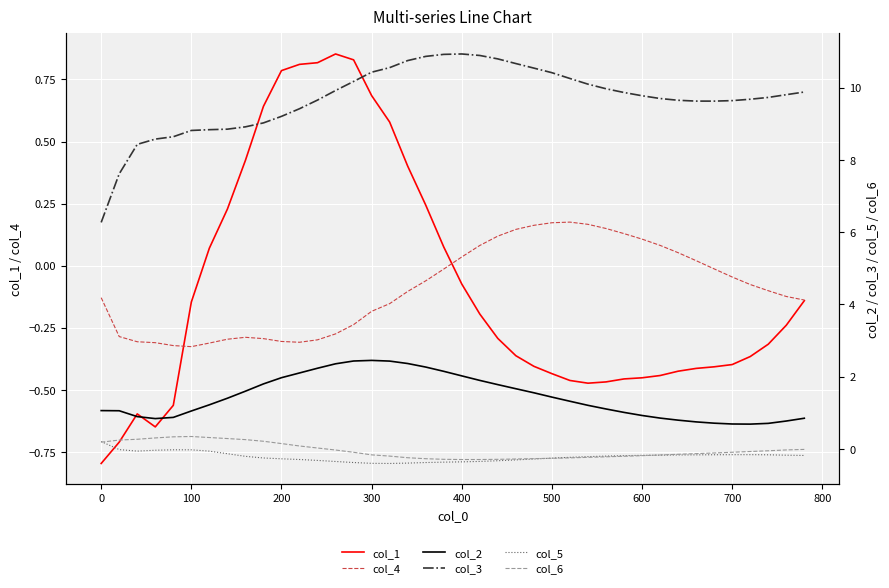

True or false: col_3 has a value of 13.9 at 26.

False